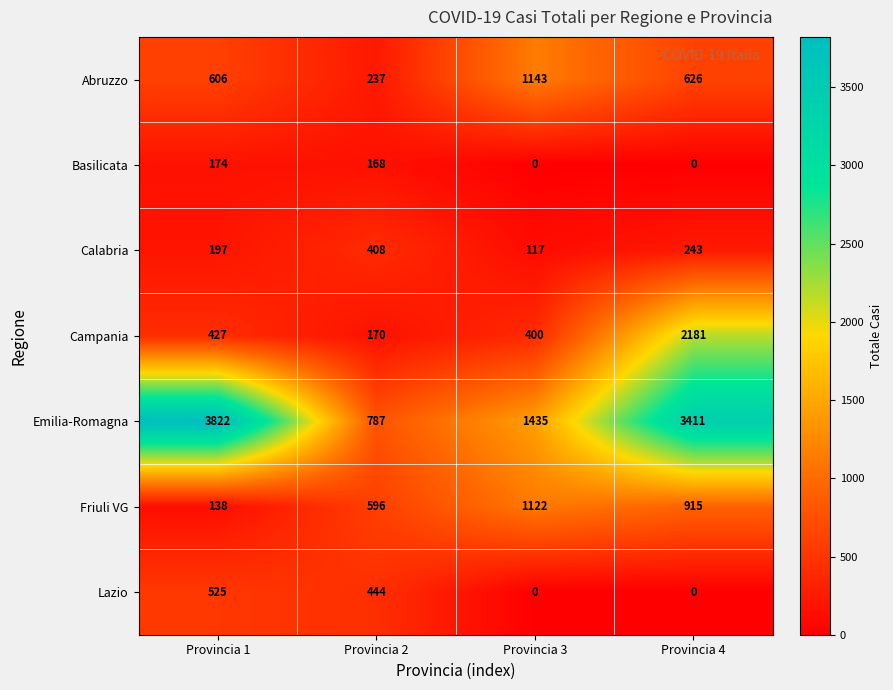

Where is Calabria nearest to the value 262?

Provincia 4